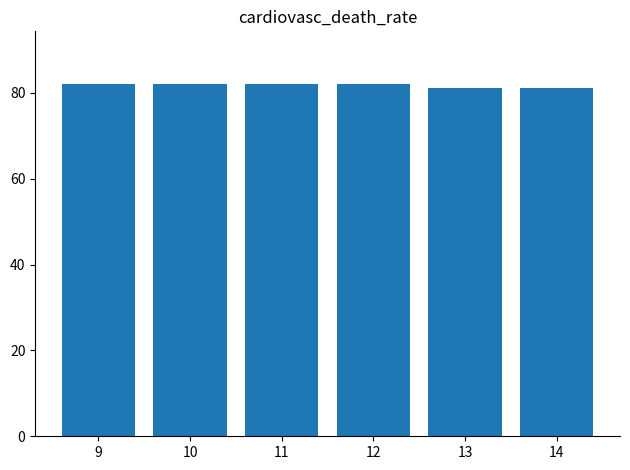

What is the maximum value shown in the chart?

82